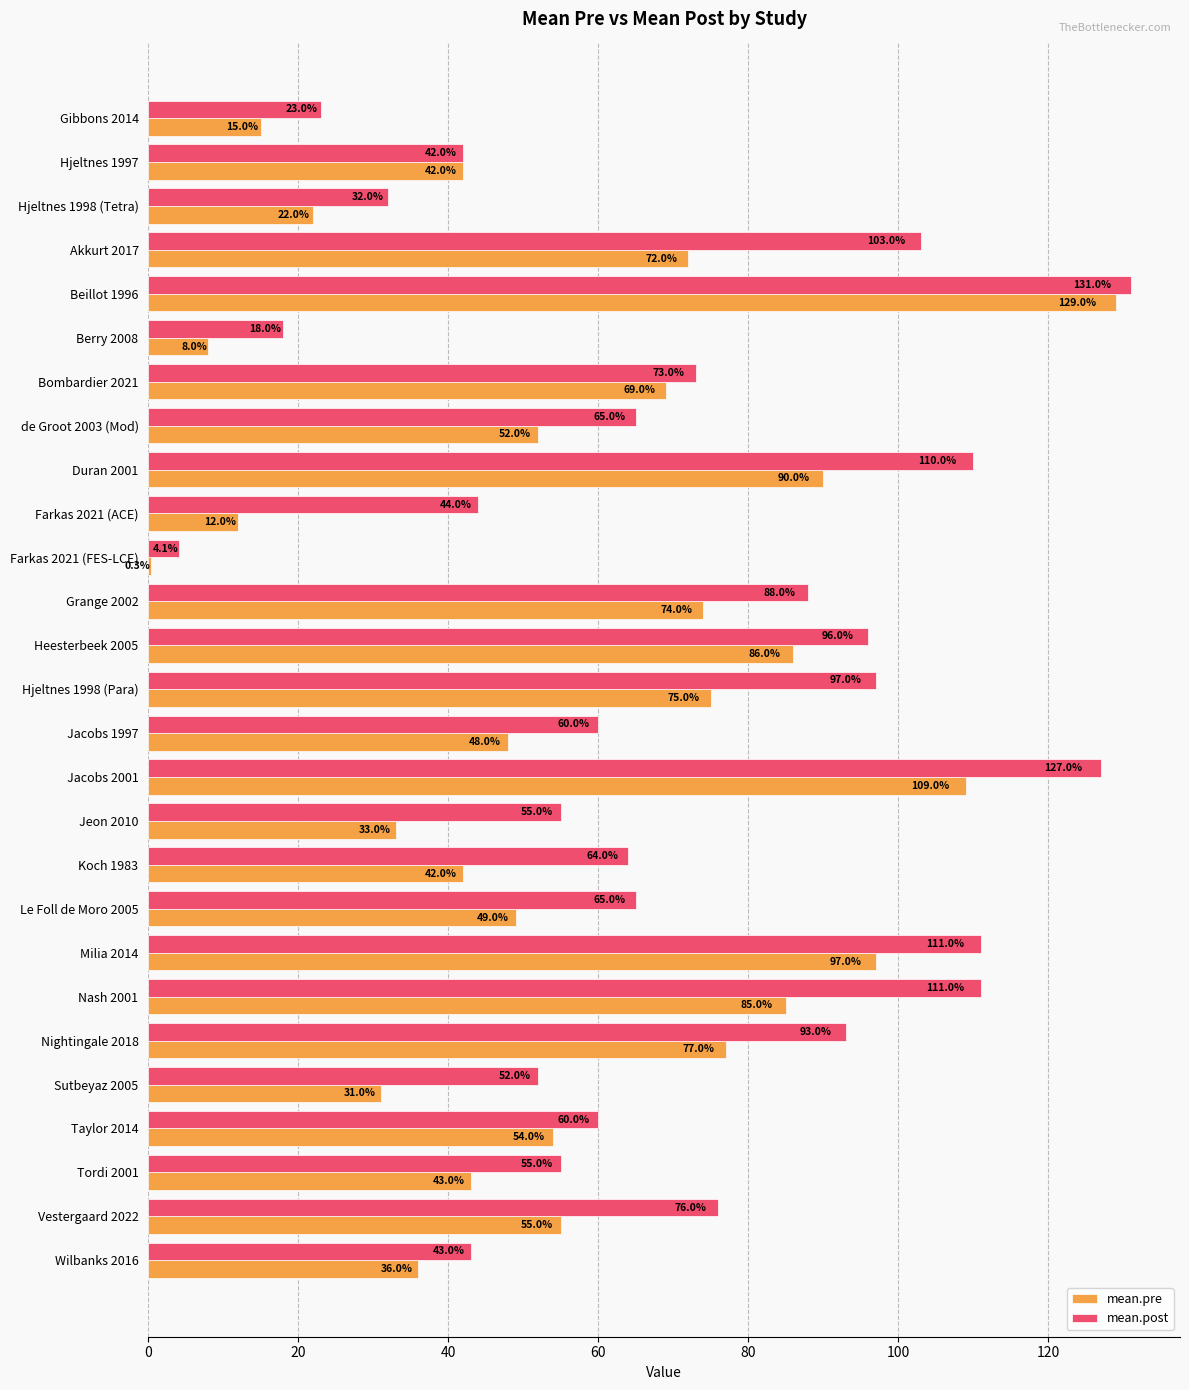

What is the greatest value displayed?

131.0